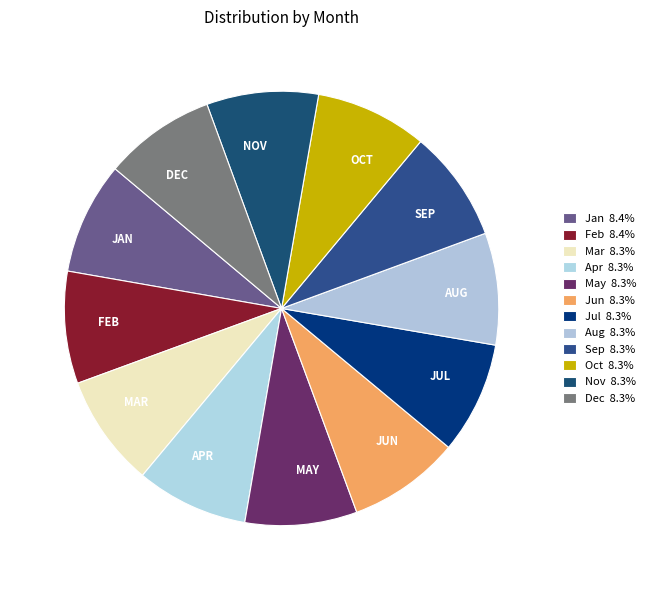

What percentage is the May slice, to the nearest percent?

8%